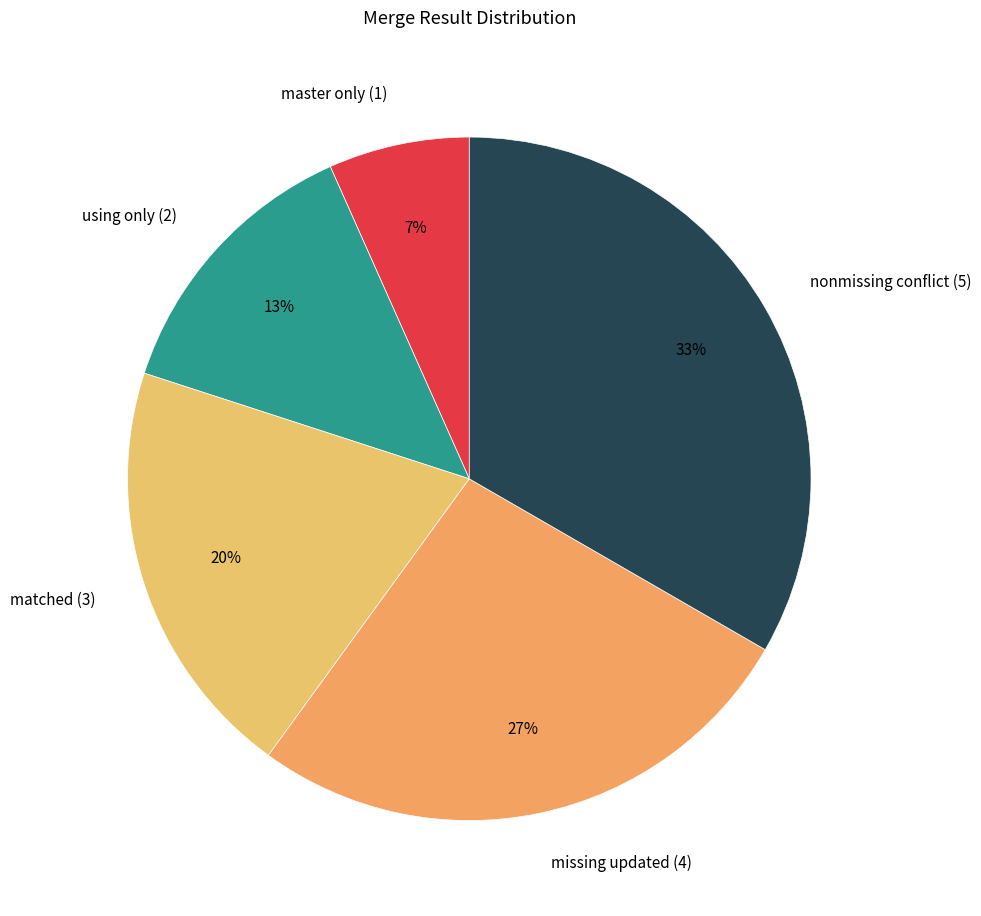

Rank the categories by value from lowest to highest.

master only (1), using only (2), matched (3), missing updated (4), nonmissing conflict (5)